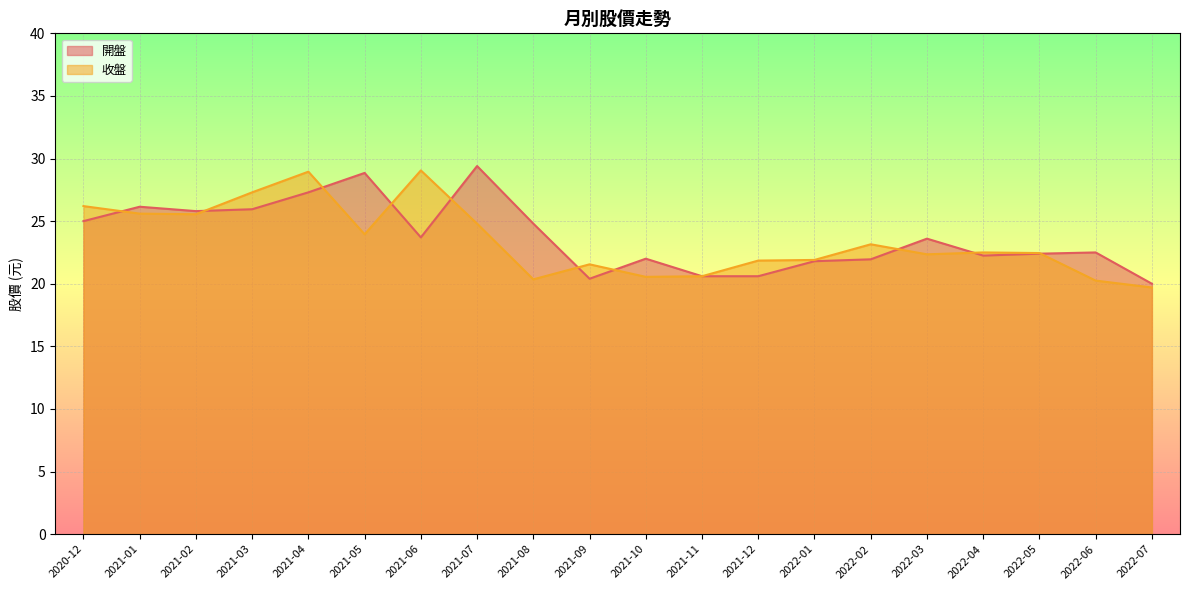

Where is the first local maximum for 開盤?

2021-01